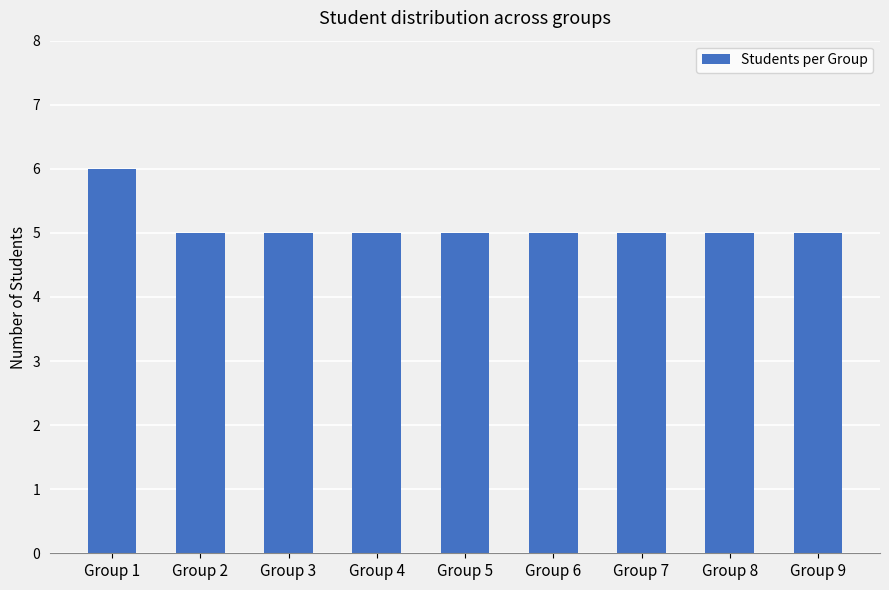

Reading right to left, what are all the values shown in this chart?

5	5	5	5	5	5	5	5	6